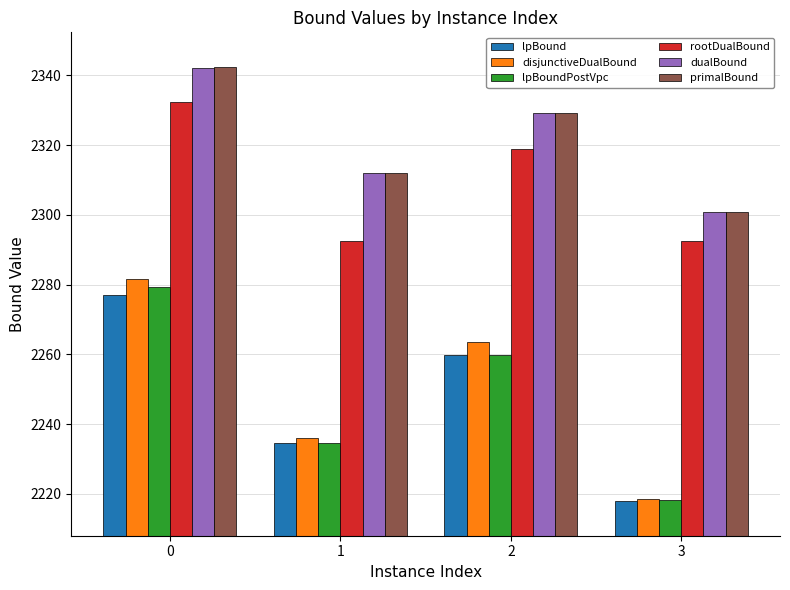

Between 2 and 3, which series saw the biggest shift?

disjunctiveDualBound